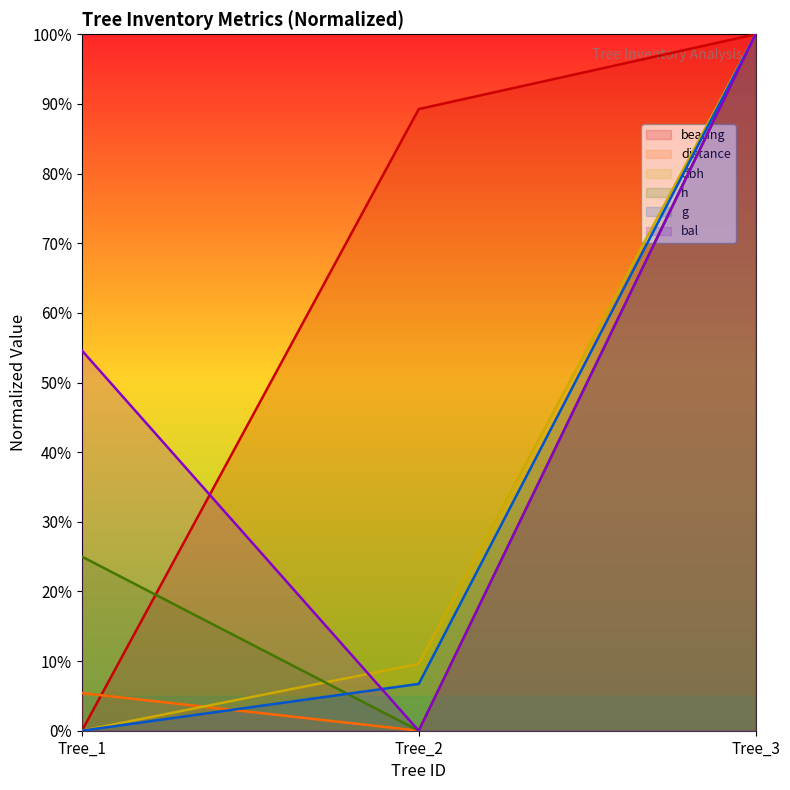

The value of dbh at Tree_1 is -53.8. True or false?

False